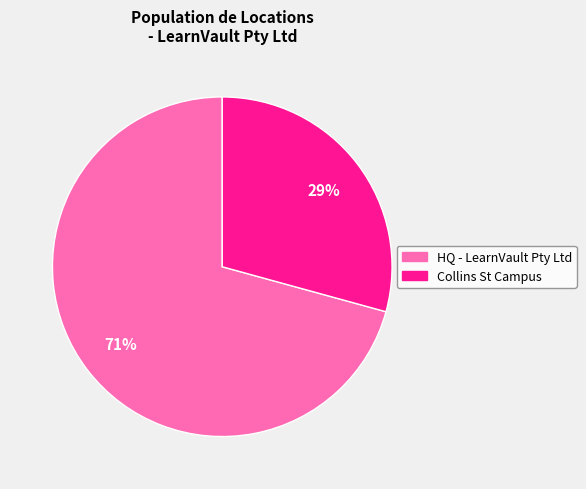

Combined, do Collins St Campus and HQ - LearnVault Pty Ltd account for over 50%?

Yes